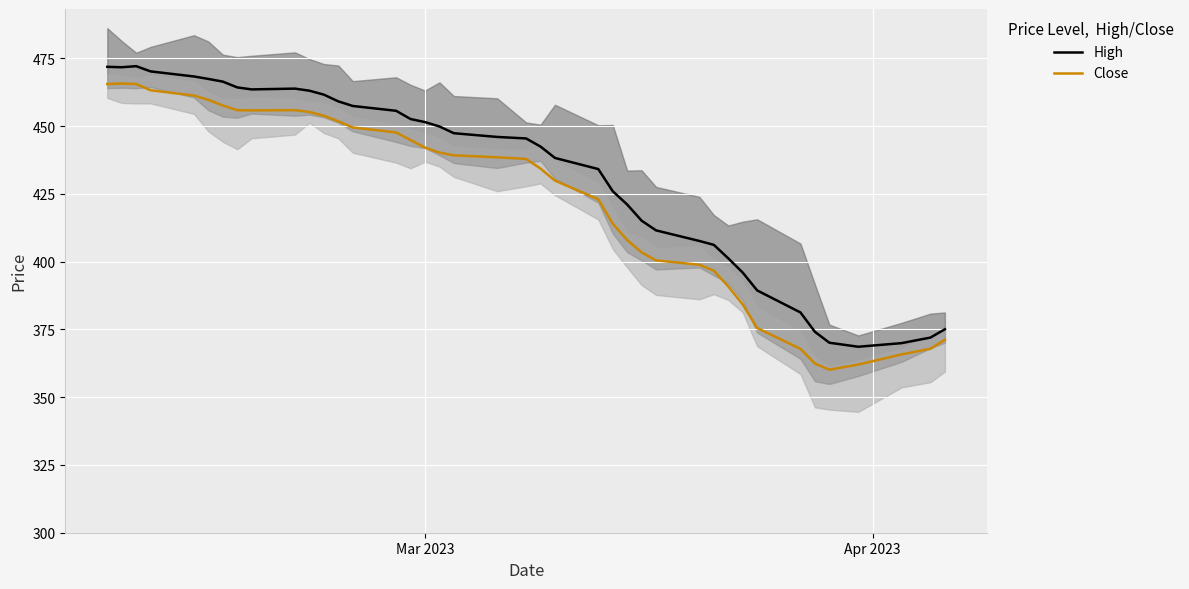

Reading left to right, what are all the values shown in this chart?

High: 471.8	471.7	472.1	470.1	468.3	467.4	466.4	464.2	463.5	463.8	463.0	461.6	459.1	457.4	455.6	452.6	451.4	449.8	447.3	446.0	445.4	442.4	438.2	434.1	426.0	421.0	415.1	411.5	407.6	406.2	401.2	396.0	389.4	381.2	374.1	370.1	368.6	369.9	372.0	375.0
Close: 465.5	465.7	465.5	463.2	461.3	459.7	457.6	455.8	455.8	455.9	455.2	453.8	451.7	449.5	447.6	444.8	442.0	440.2	439.2	438.5	437.9	434.3	429.9	423.0	414.0	407.9	403.4	400.4	398.8	396.6	390.8	384.2	375.5	367.8	362.4	360.1	362.0	365.8	367.9	371.2